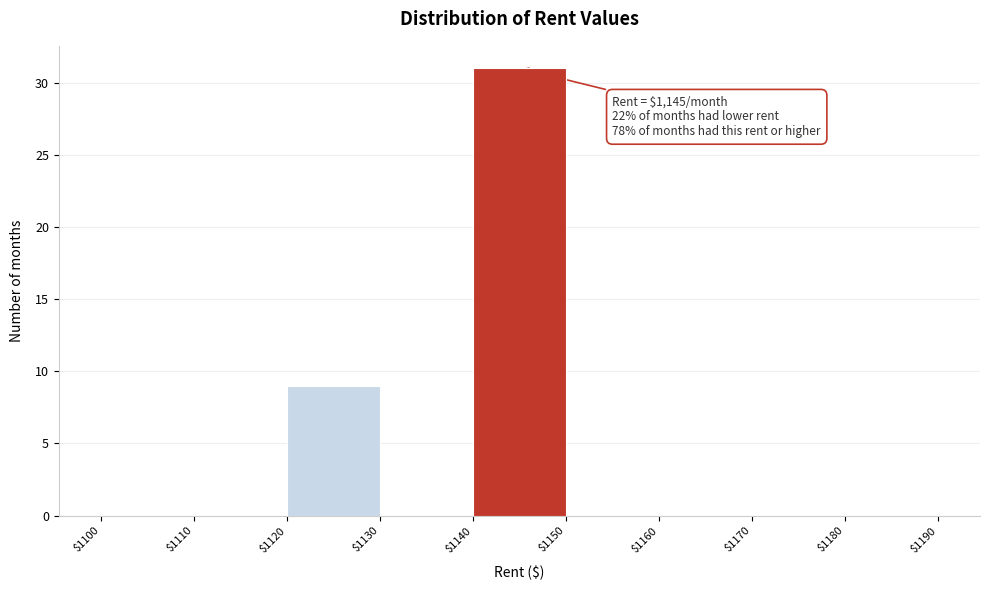

Which range on the x-axis has the tallest bar?

$1140 to $1150